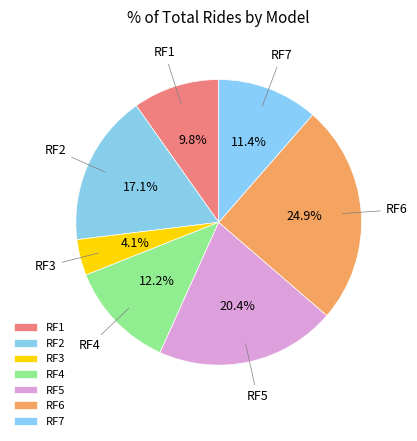

What percentage is NOT represented by RF6?

75.1%